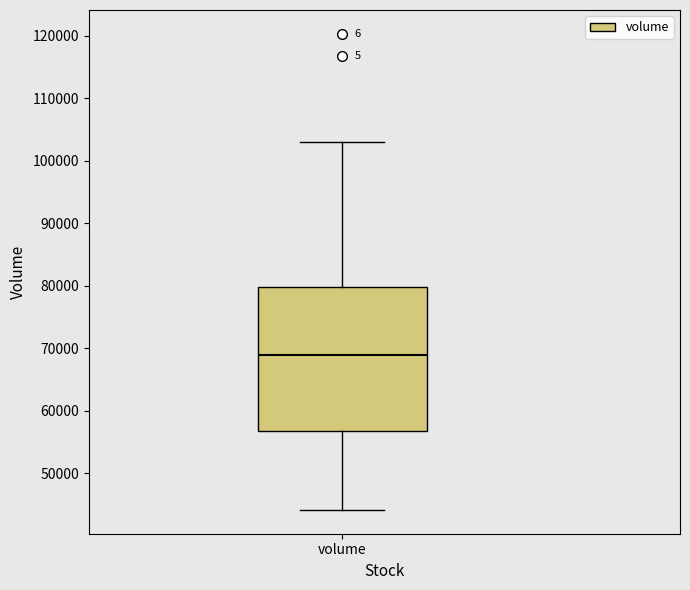

Where does the median line of the box for volume sit on the y-axis? The values are not printed on the chart, so give them approximately, as read against the axis.

69000